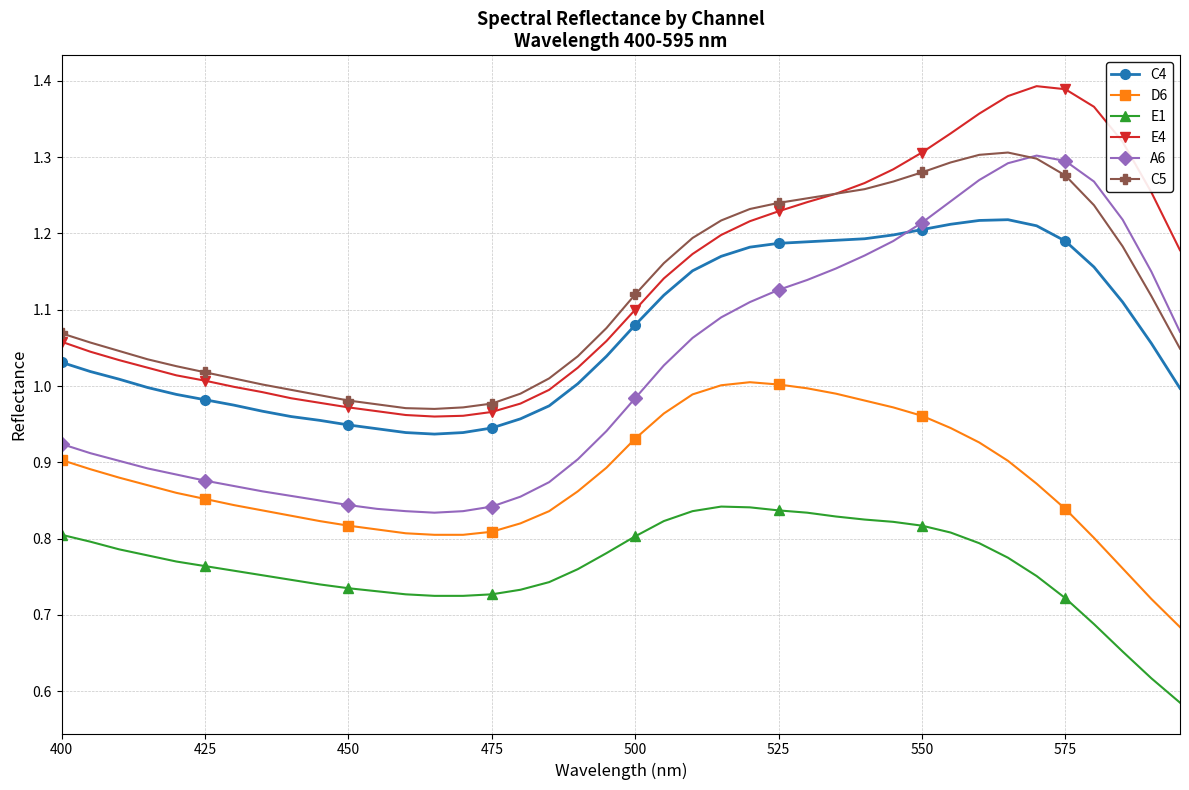

Which series has the widest spread of values?

A6